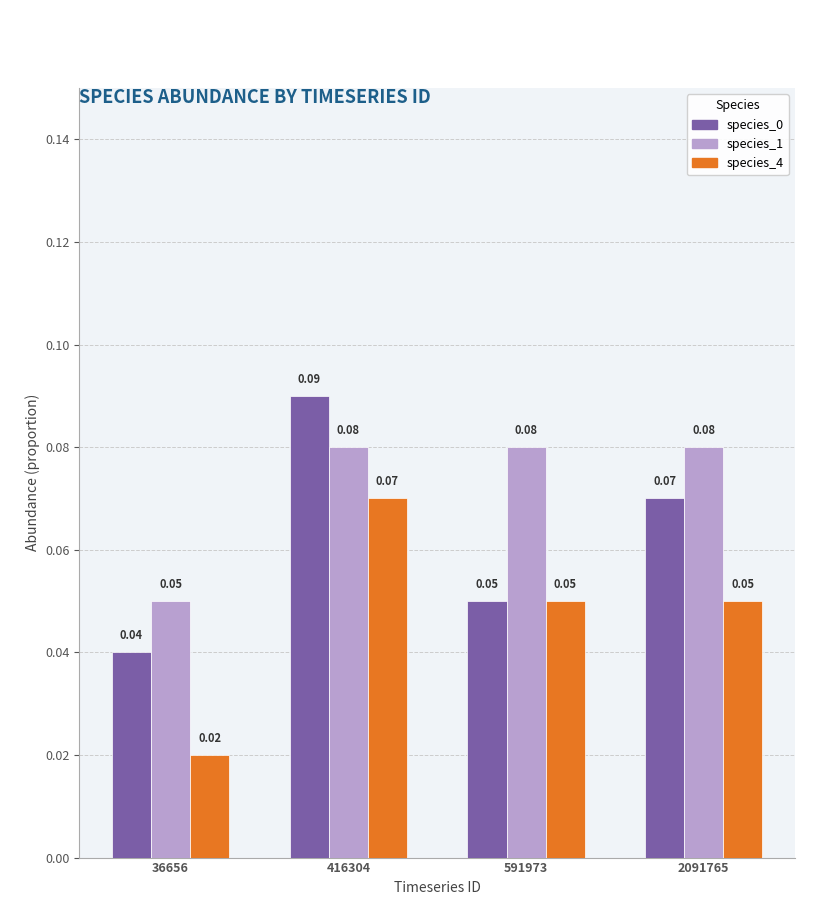

Which label corresponds to the largest value in the chart?

416304